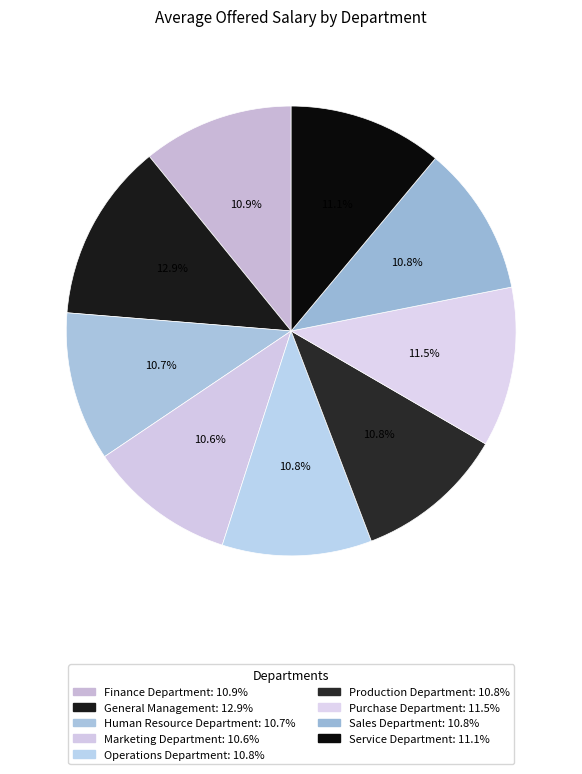

Is there any slice that represents more than half of the pie?

No